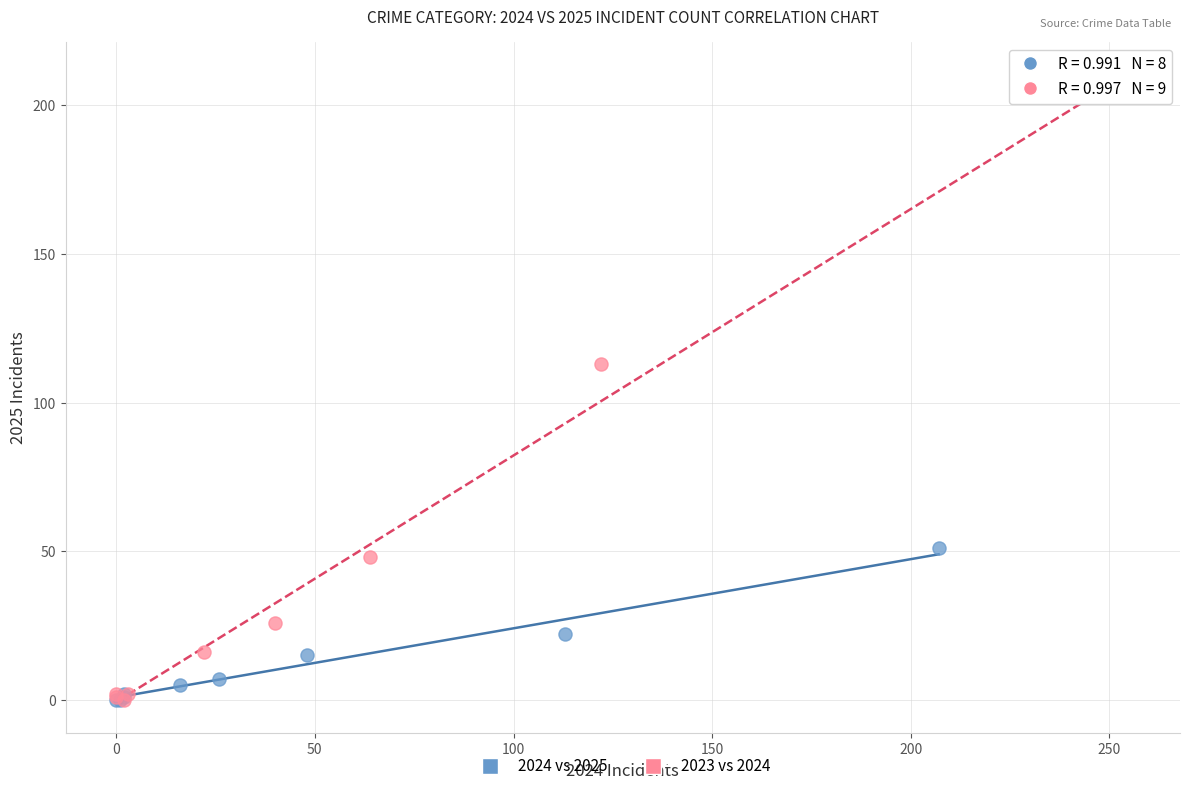

Which series has the largest Y range (max minus min)?

2023 vs 2024